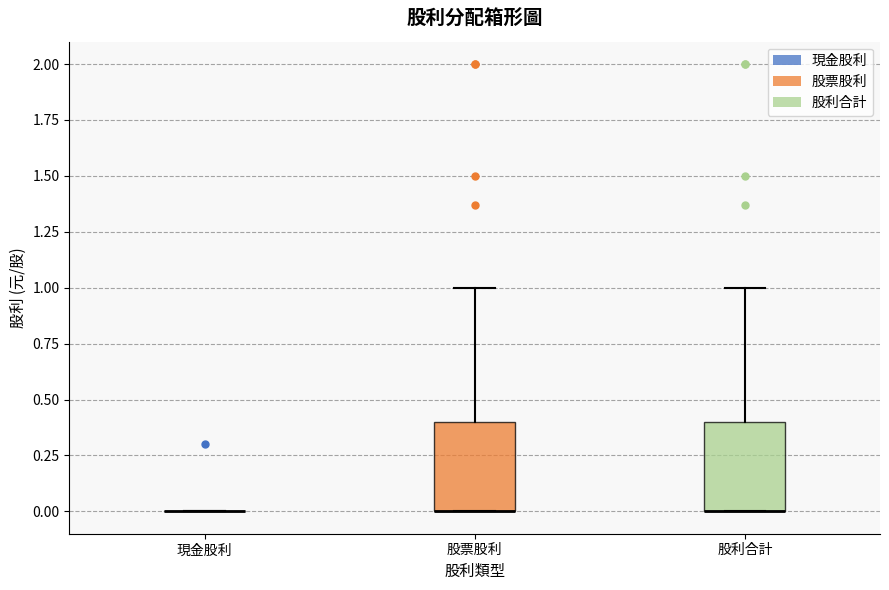

Reading left to right, read every box against the y-axis: the position of its median line, the range the box covers, and the ends of its whiskers. The values are not printed on the chart, so give them approximately, as read against the axis.

現金股利: box collapsed to a line at 0.0, whiskers 0.0 to 0.0
股票股利: median 0.0 (drawn on the box's lower edge), box 0.0 to 0.4, whiskers 0.0 to 1.0
股利合計: median 0.0 (drawn on the box's lower edge), box 0.0 to 0.4, whiskers 0.0 to 1.0